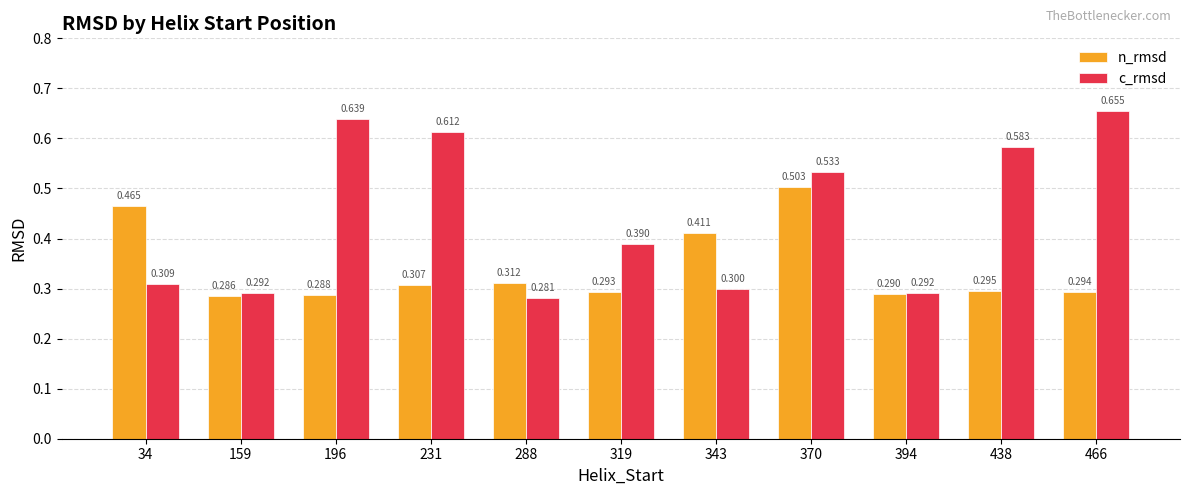

Rank the series at 231 from lowest to highest value.

n_rmsd, c_rmsd